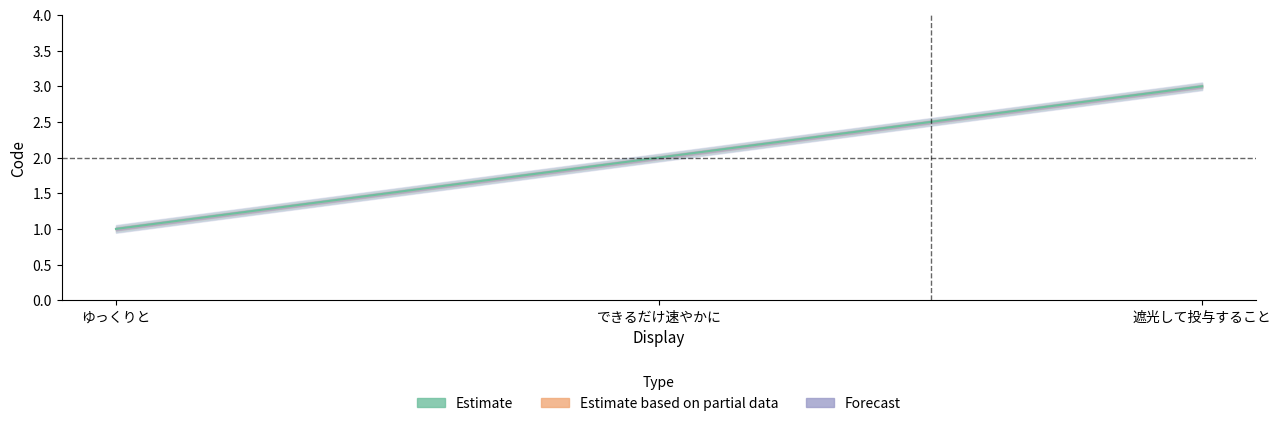

Read the value at 遮光して投与すること.

3